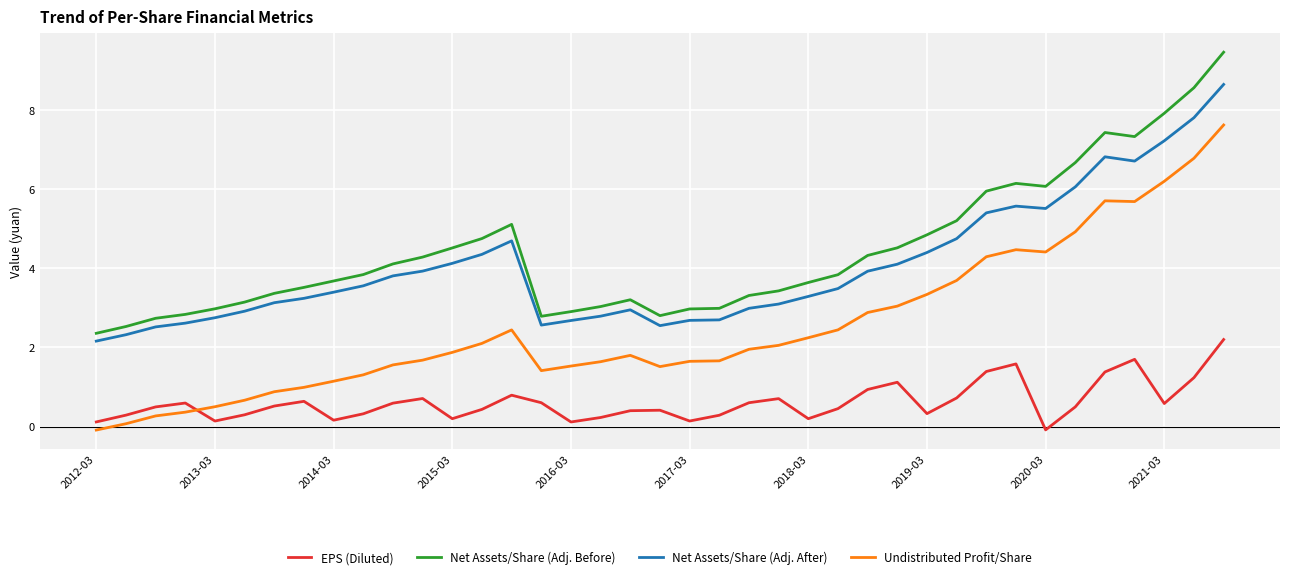

What is the highest value of the EPS (Diluted) series?

2.2